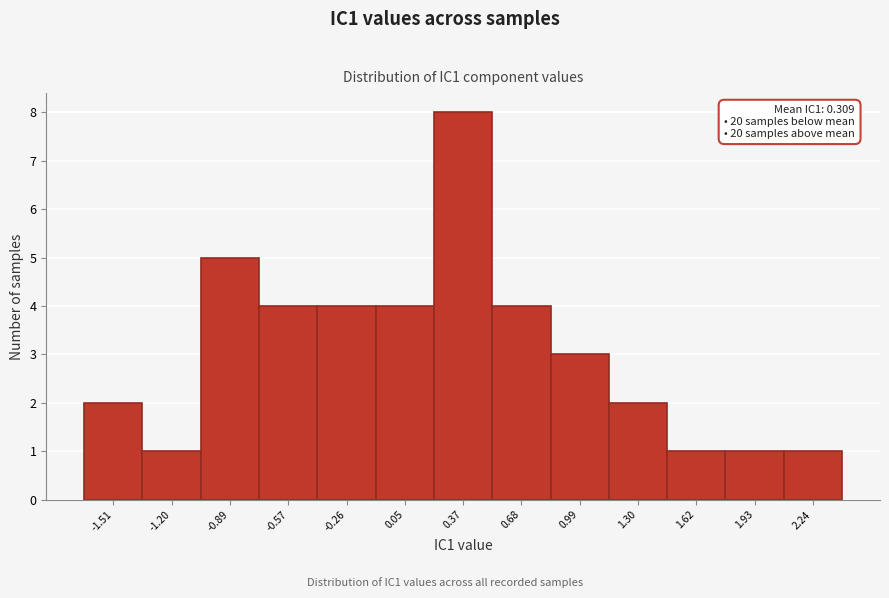

Reading left to right, transcribe all the data shown in this chart.

2	1	5	4	4	4	8	4	3	2	1	1	1